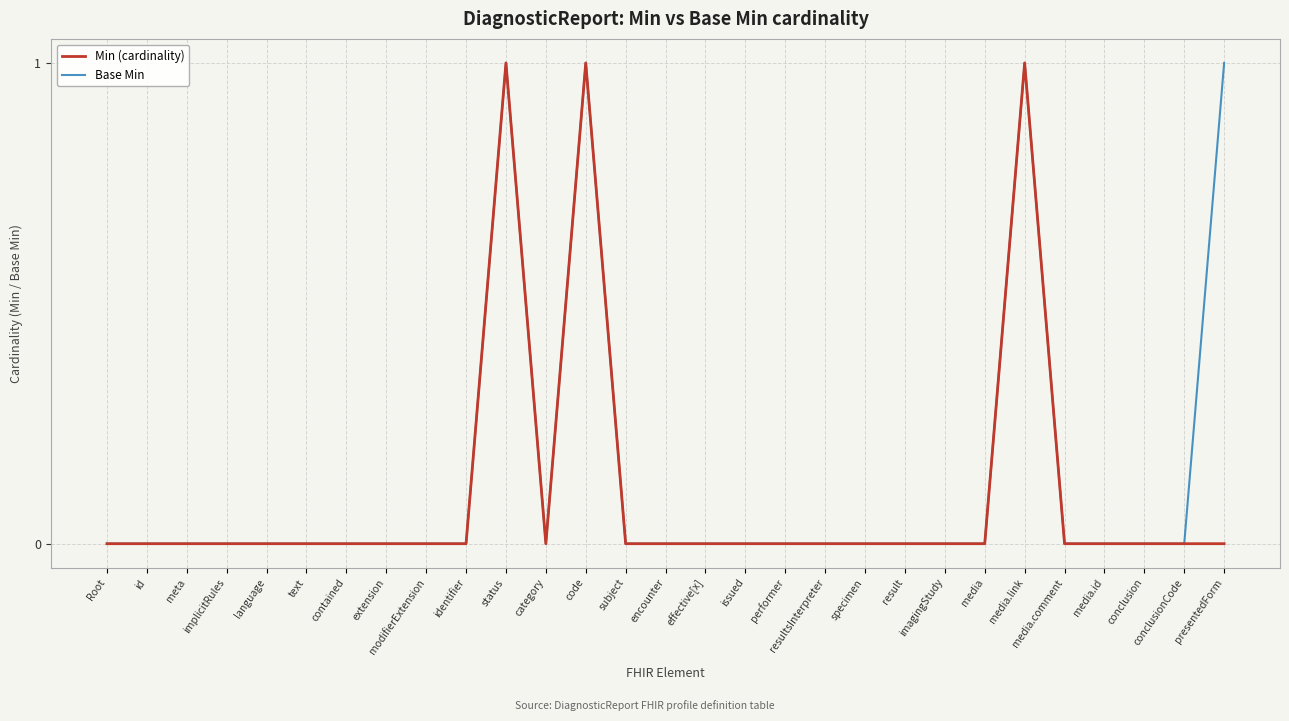

The value of Base Min at conclusion is -1. True or false?

False